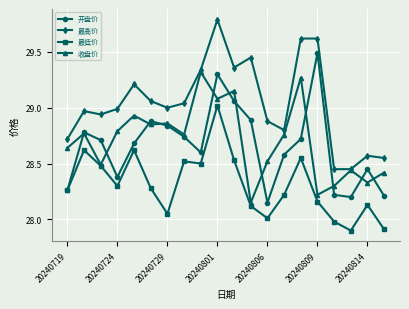

What is the highest value of the 最高价 series?

29.8